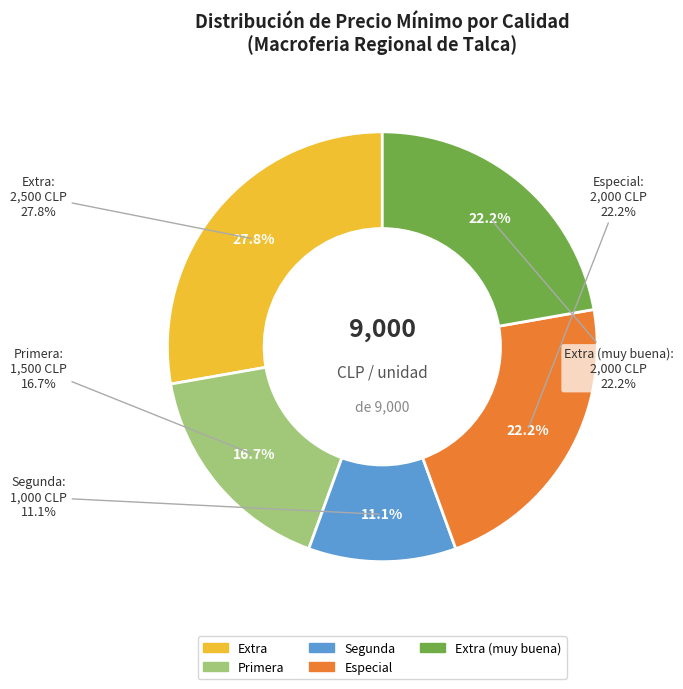

What is the largest slice in the pie chart?

Extra